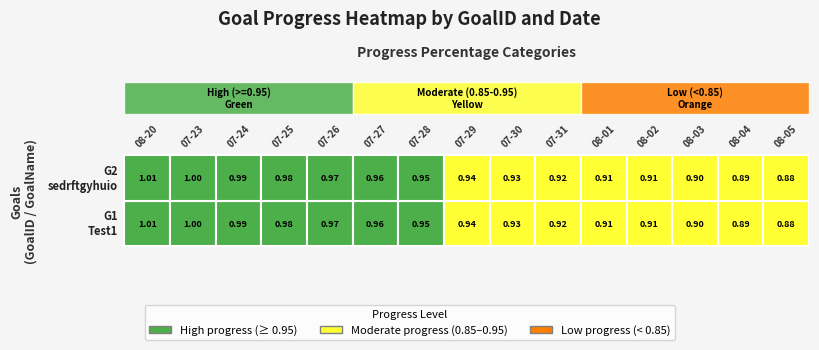

Is the value of Test1 at 5 greater than the value of sedrftgyhuioygtfrd at 9?

Yes